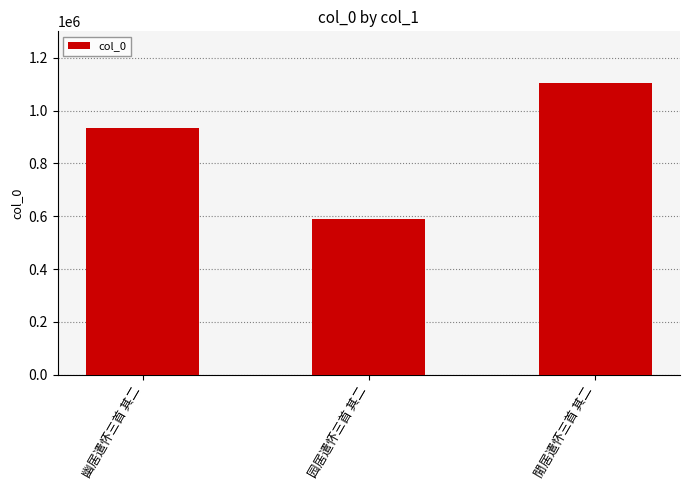

List the labels in order of value, largest first.

閒居遣怀三首 其二, 幽居遣怀三首 其二, 园居遣怀三首 其二